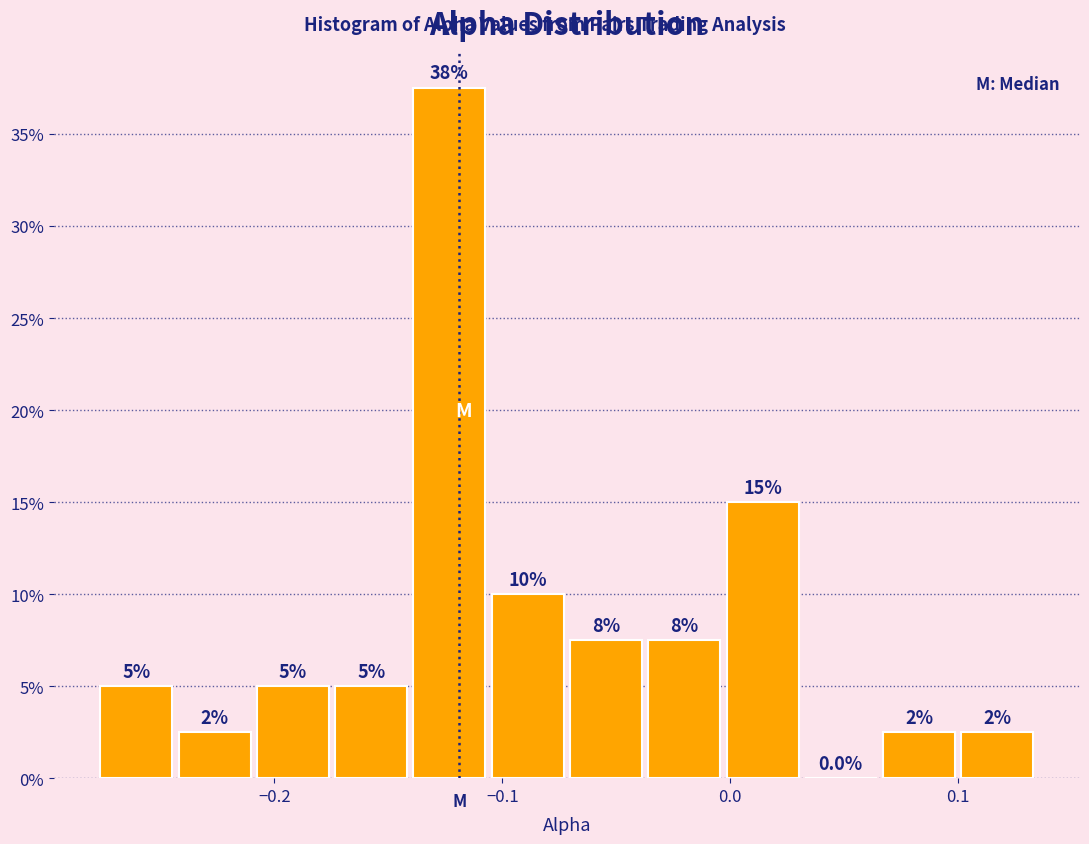

Around what value on the x-axis is the tallest bar? Give the approximate position of its centre, as read against the axis.

-0.12